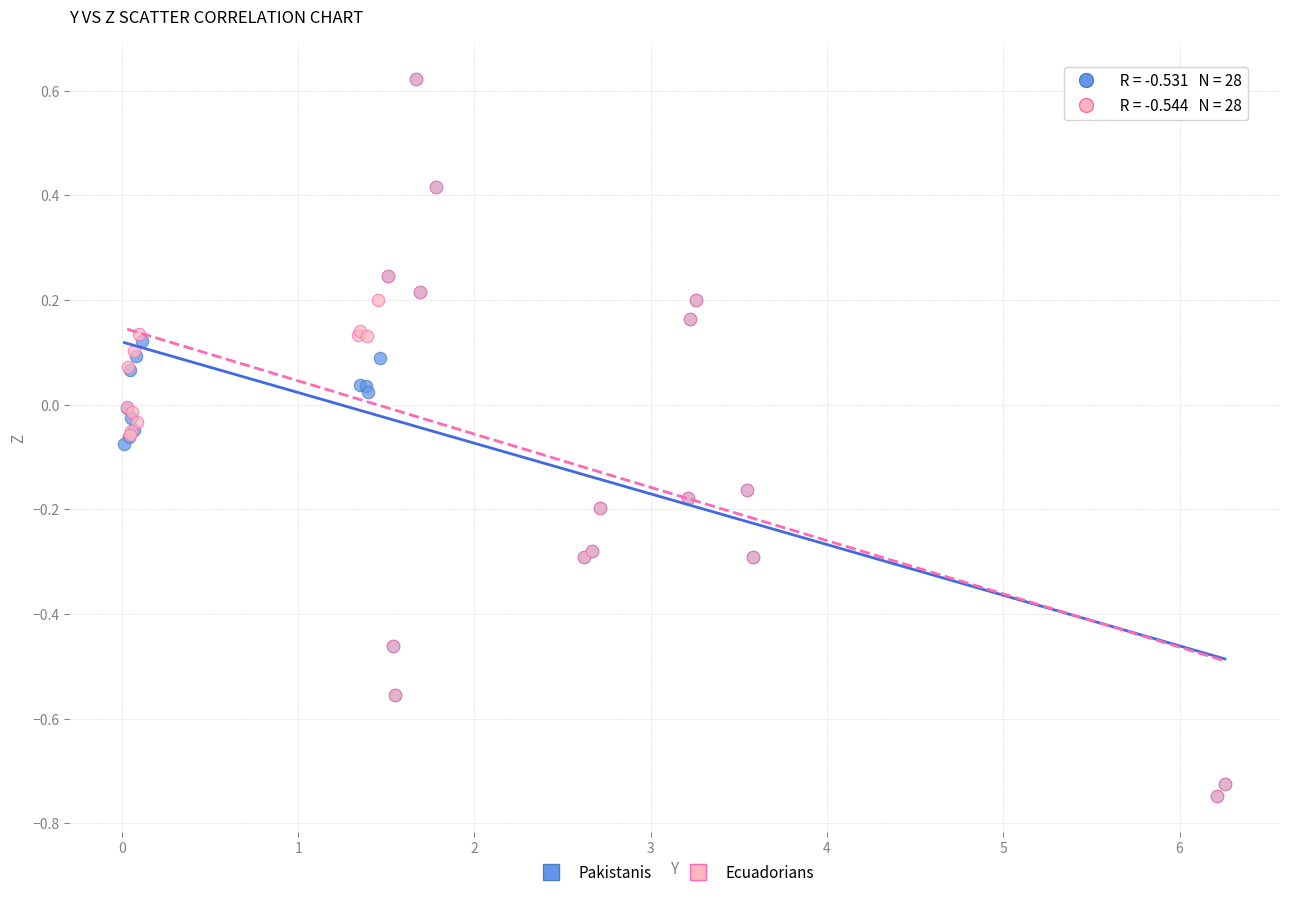

What are all the series names shown in the legend?

Pakistanis, Ecuadorians